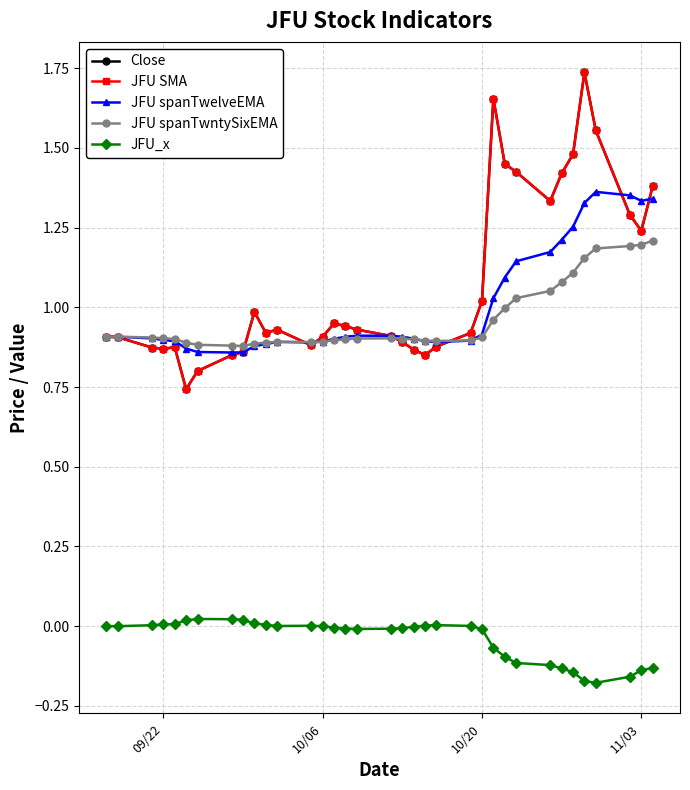

What is the average value of the JFU spanTwelveEMA series?

1.0